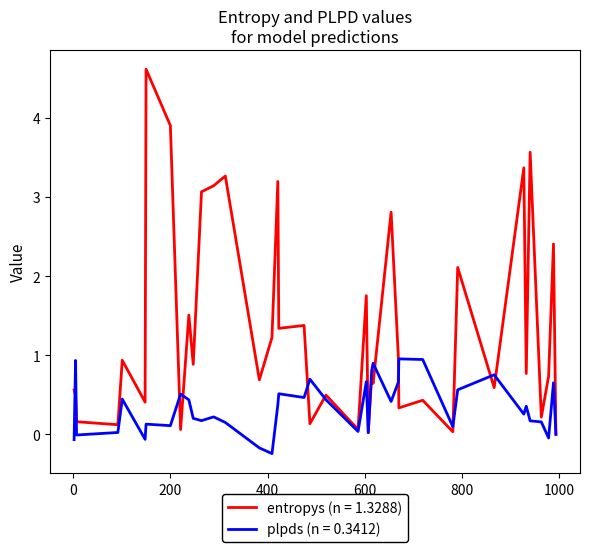

What is the greatest value displayed?

4.6